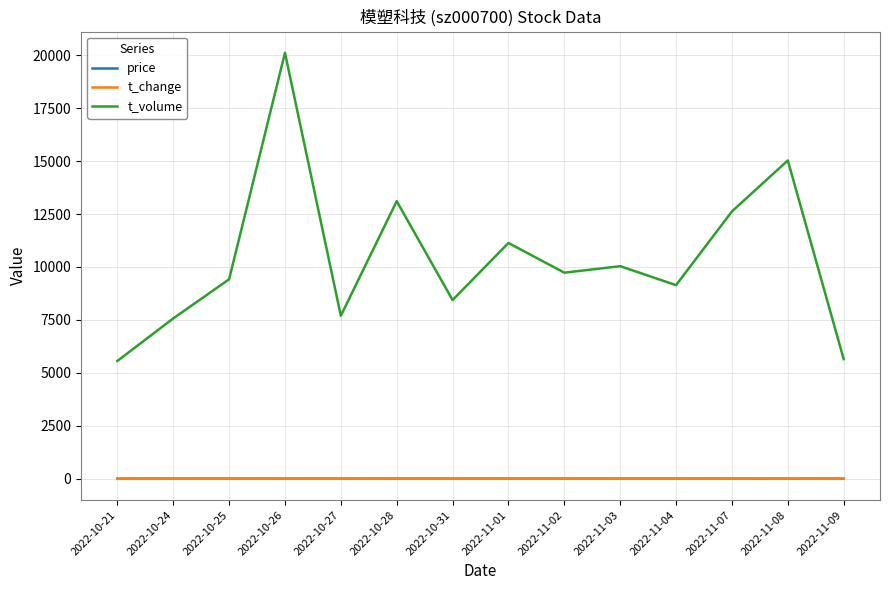

Which series changed the most between 2022-11-04 and 2022-11-09?

t_volume